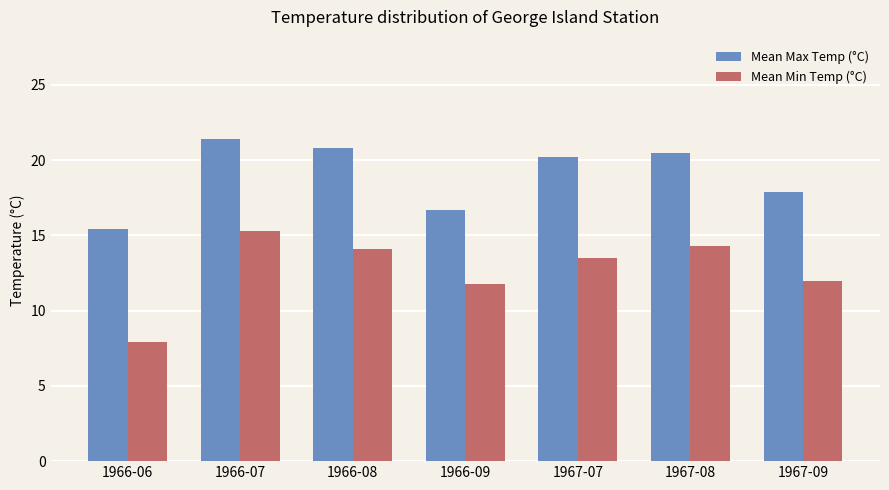

Reading right to left, extract all data points from this chart.

Mean Max Temp (°C): 1967-09=17.9	1967-08=20.5	1967-07=20.2	1966-09=16.7	1966-08=20.8	1966-07=21.4	1966-06=15.4
Mean Min Temp (°C): 1967-09=12.0	1967-08=14.3	1967-07=13.5	1966-09=11.8	1966-08=14.1	1966-07=15.3	1966-06=7.9